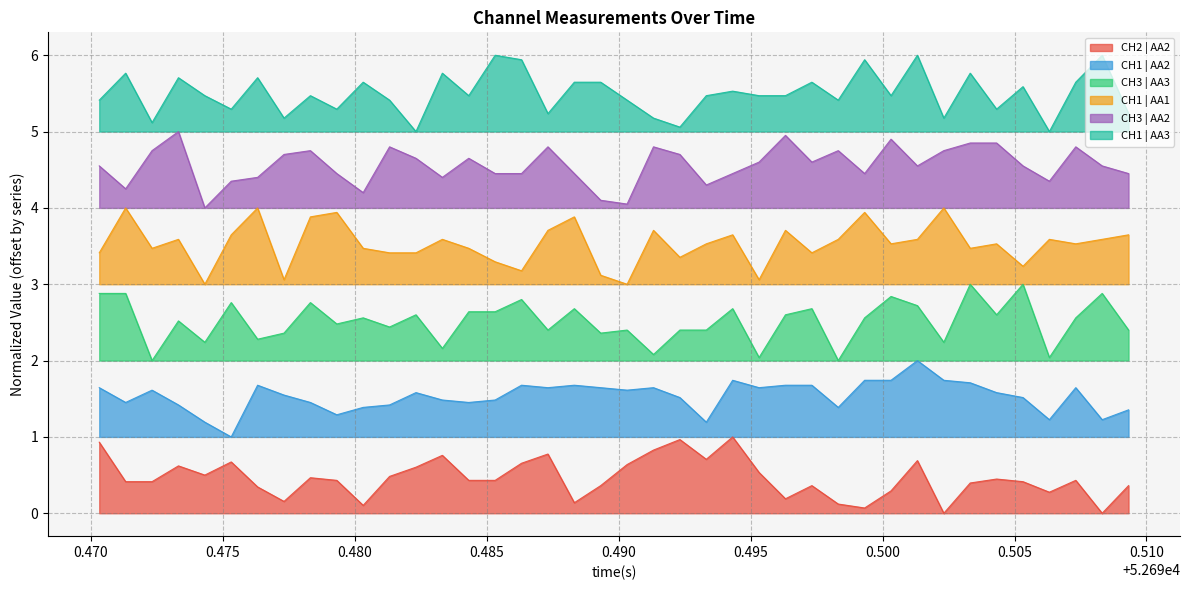

List the series in order of their peak value, lowest first.

CH2 | AA2, CH1 | AA2, CH3 | AA3, CH1 | AA1, CH3 | AA2, CH1 | AA3